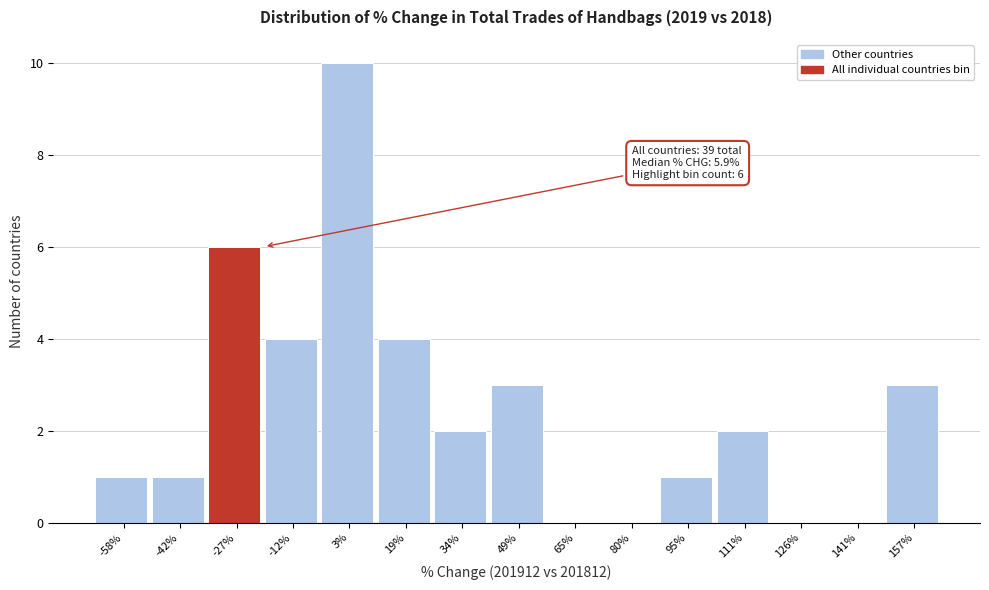

Over which range of the x-axis is the bar tallest?

-4 to 12